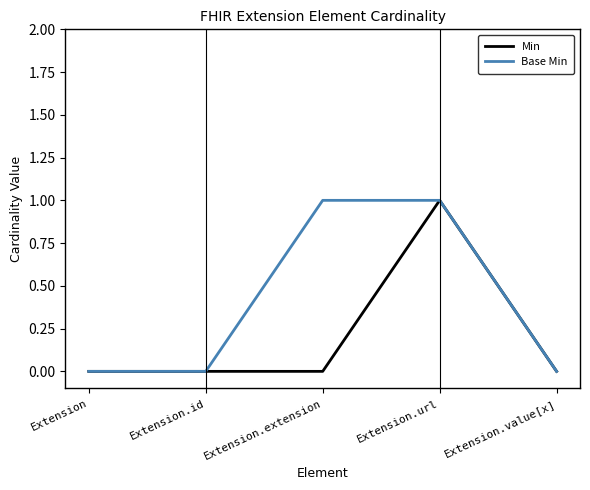

What are all the series names shown in the legend?

Min, Base Min